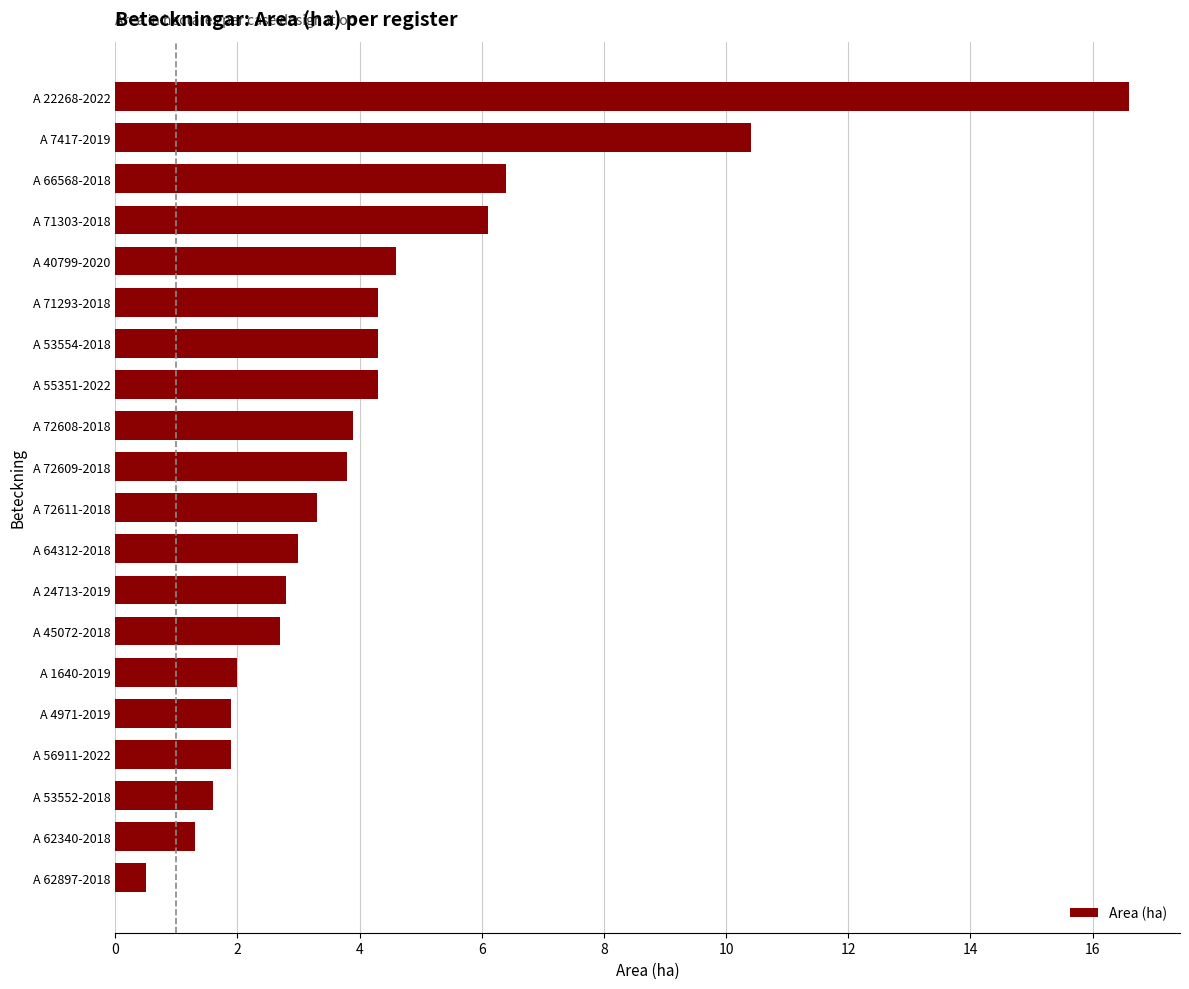

How many categories are shown in the chart?

20